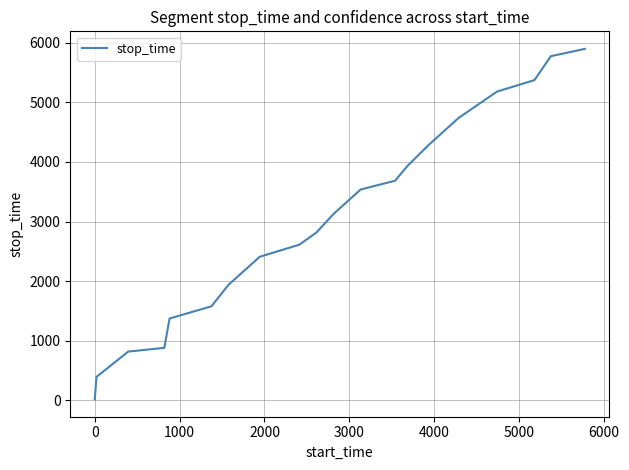

What is the maximum value shown in the chart?

5896